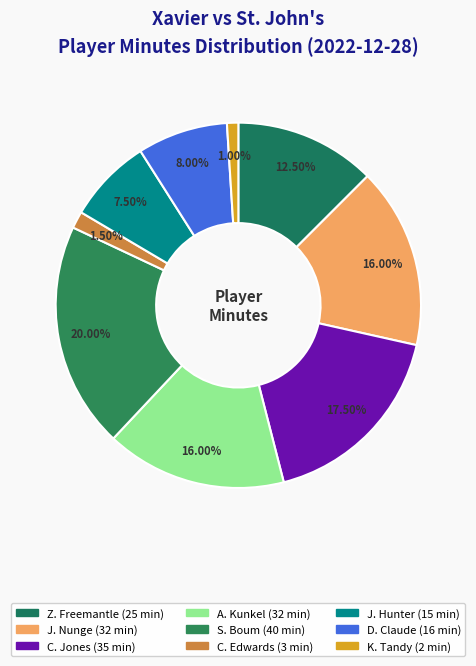

What percentage is the C. Edwards slice, to the nearest percent?

2%